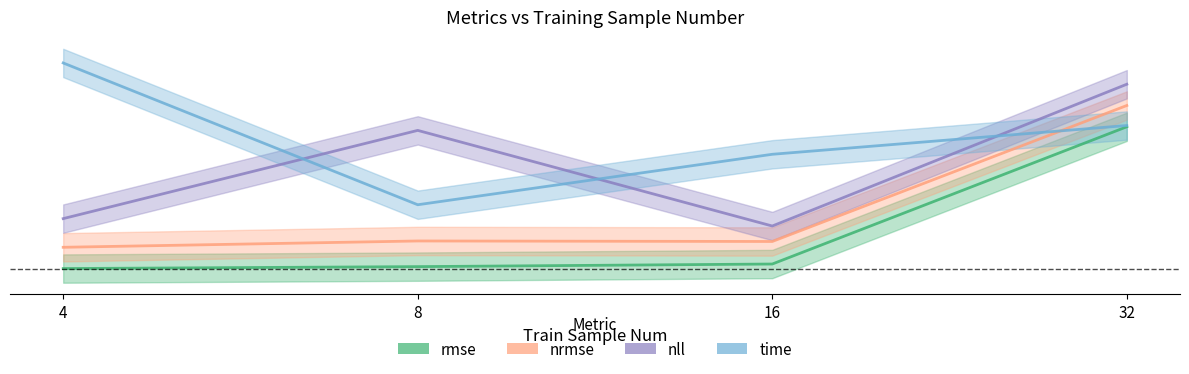

At which category is the sum across all series the highest?

32